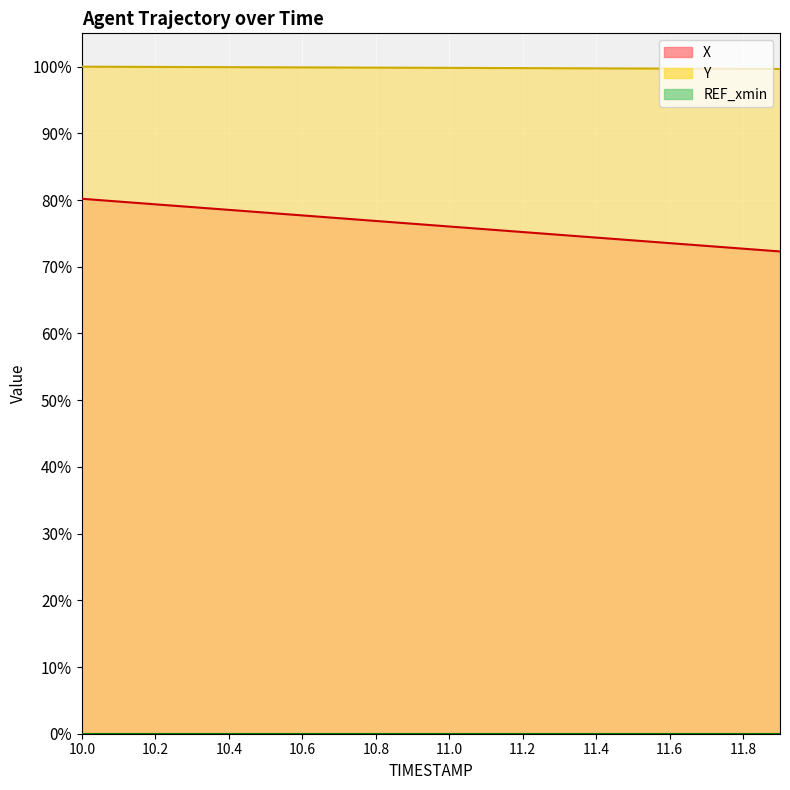

True or false: Y has more than 0 interior local peaks.

False